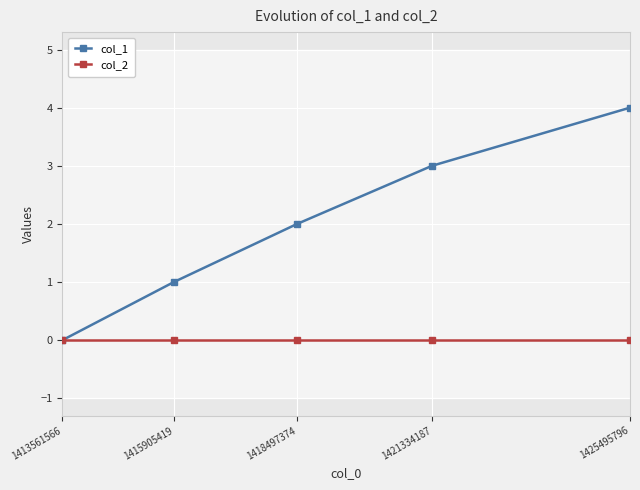

Reading left to right, list all the values displayed in this chart.

col_1: 0	1	2	3	4
col_2: 0	0	0	0	0